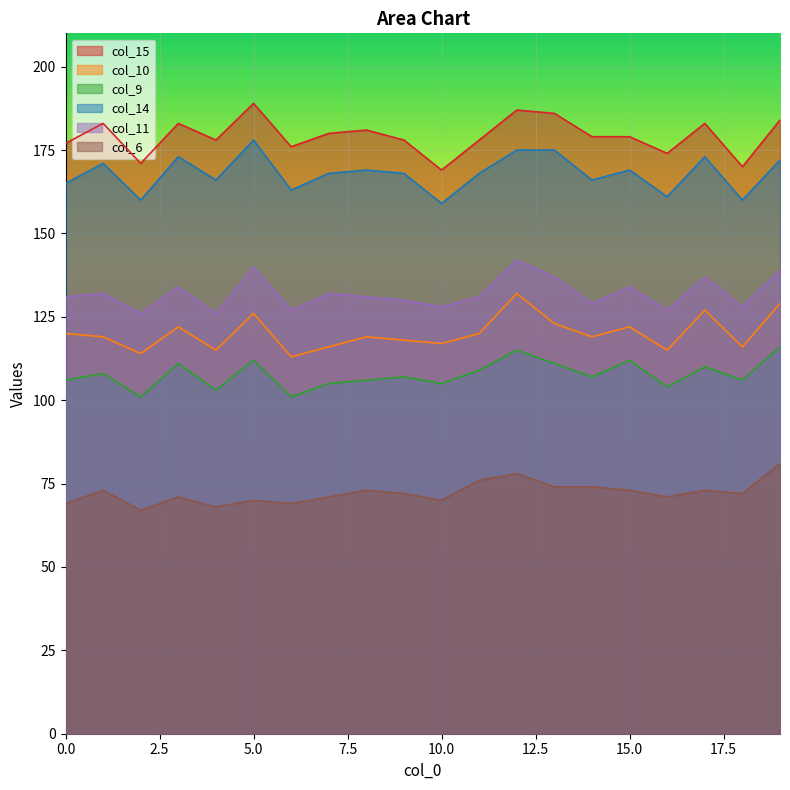

Rank the categories by col_11 value from lowest to highest.

2, 4, 6, 16, 10, 18, 14, 9, 0, 8, 11, 1, 7, 3, 15, 13, 17, 19, 5, 12